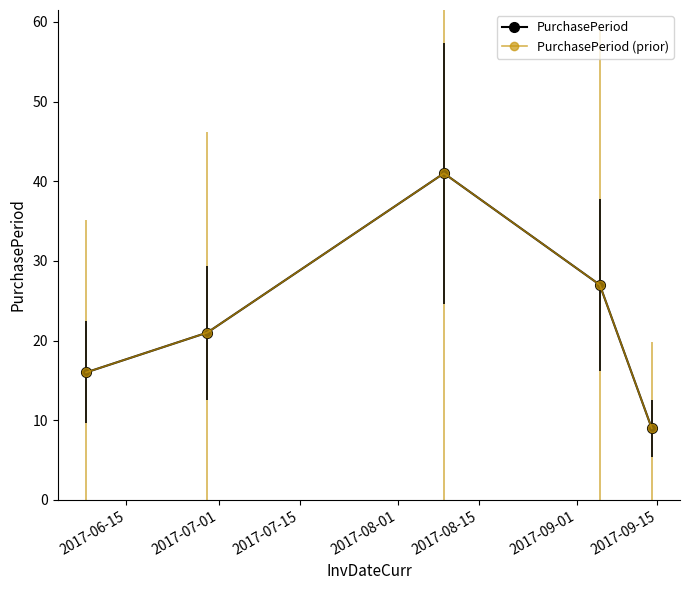

What is the label of the 5th point from the right?

2017-06-15